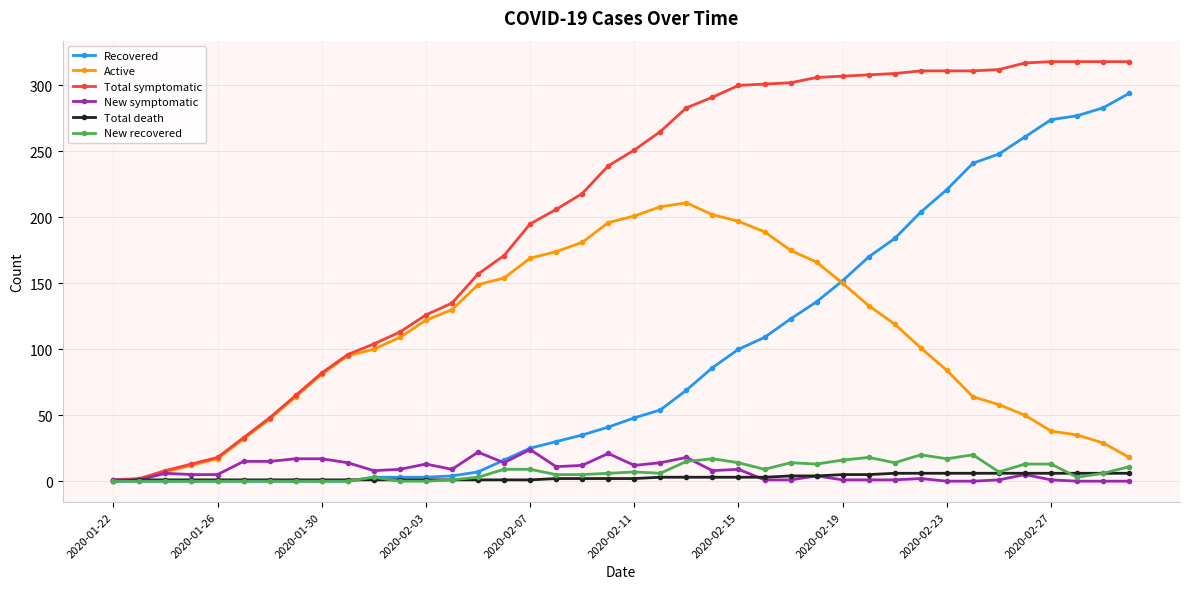

In Active, how many points are higher than both neighbors (excluding endpoints)?

1